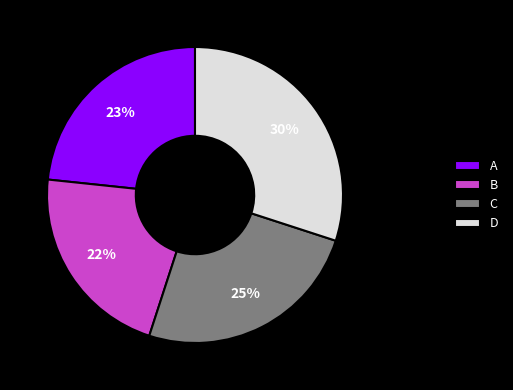

To the nearest percent, what is the difference between the C and D slice percentages?

5%